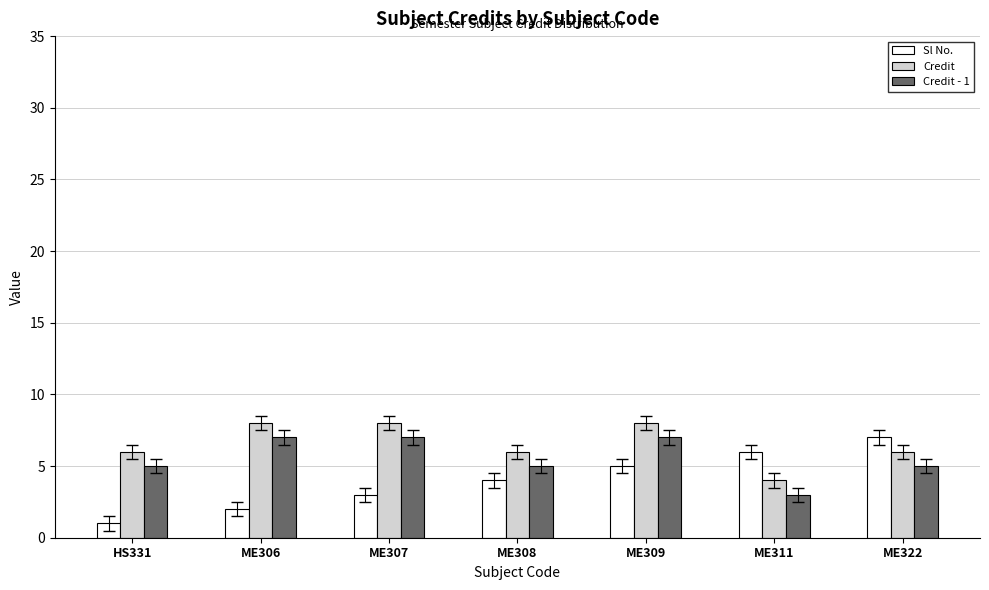

Count the number of categories in the chart.

7